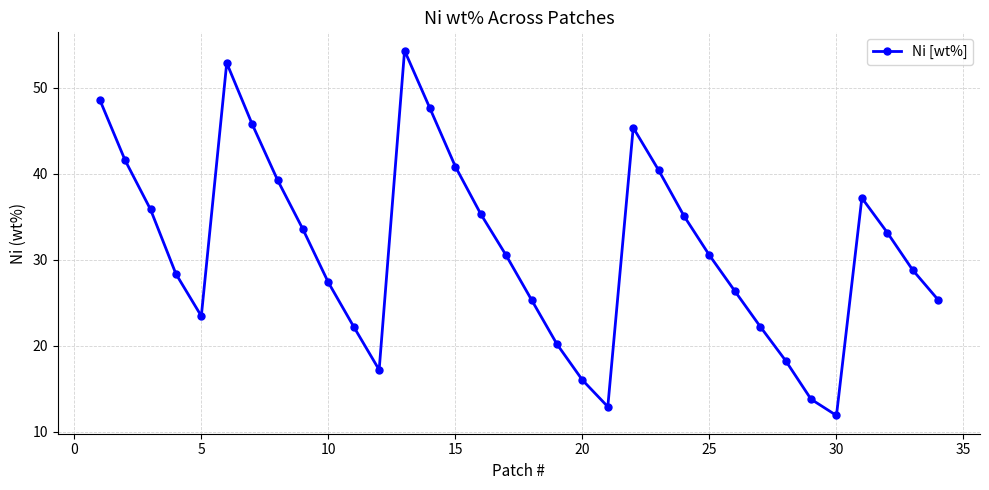

What is the greatest value displayed?

54.3